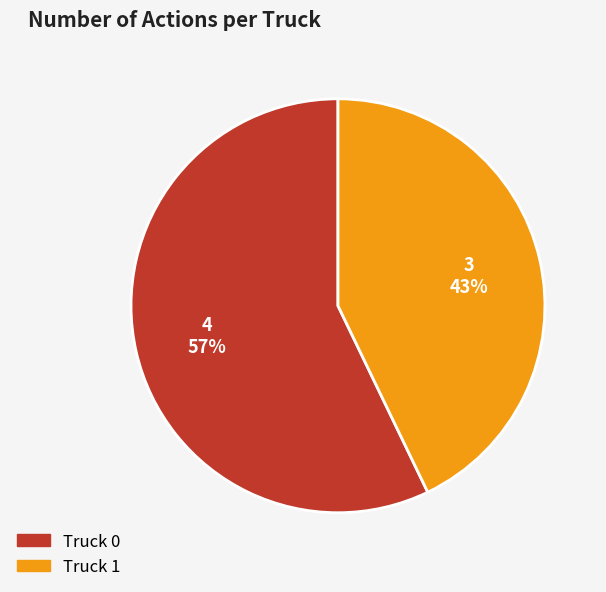

Does any single category account for the majority?

Yes